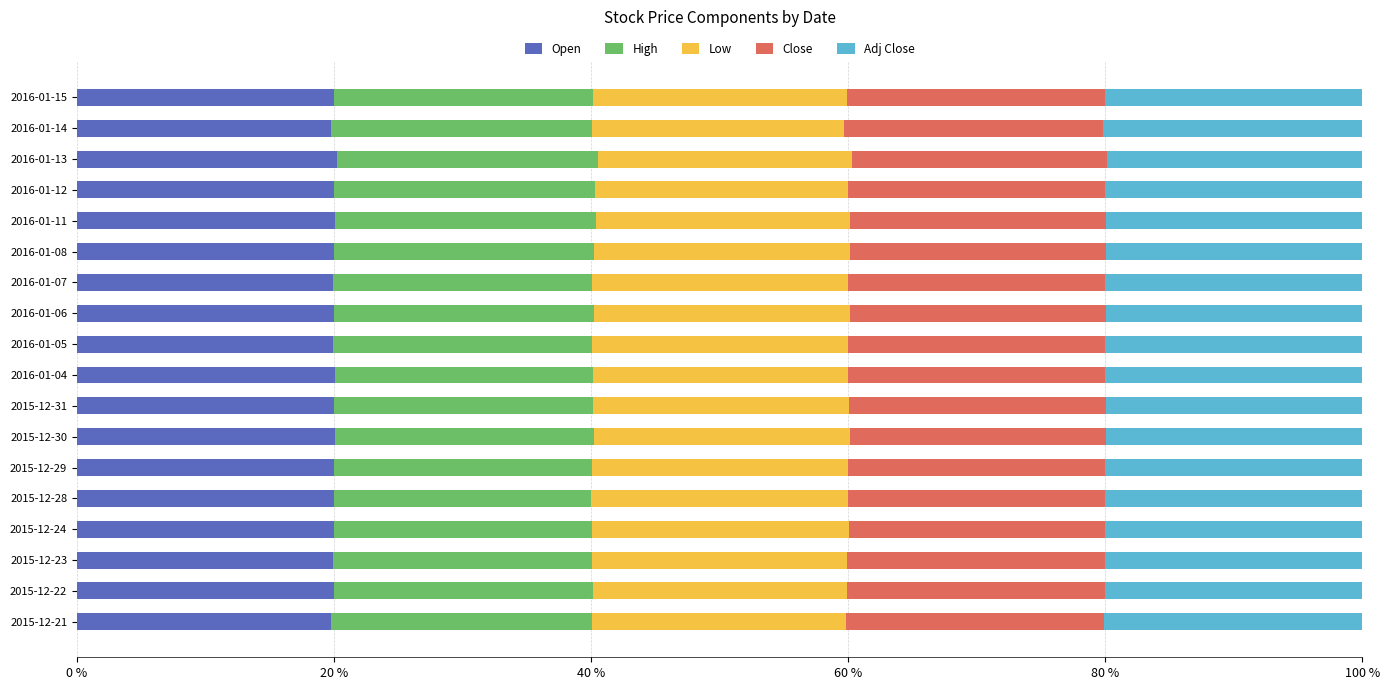

What is the lowest value of the Open series?

19.8